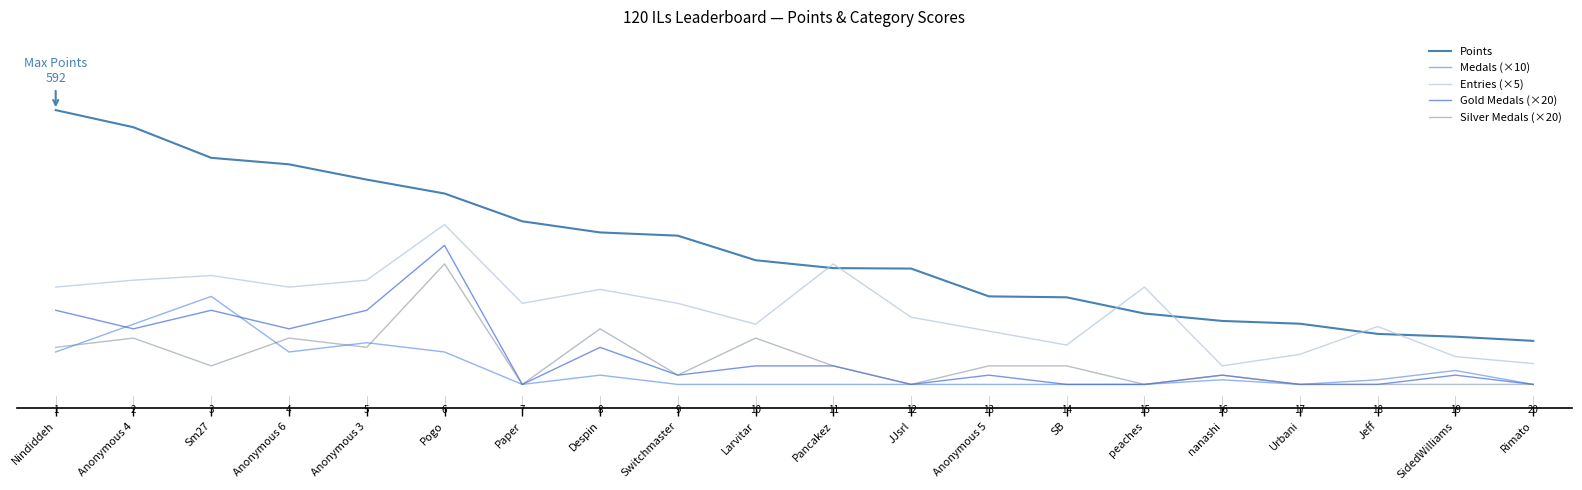

How many interior local peaks does the Medals (×10) series have?

5